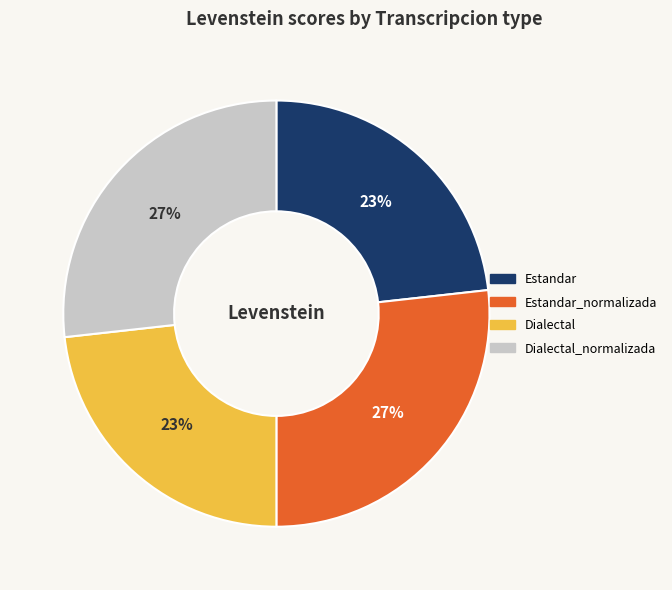

To the nearest percent, what is the average slice percentage?

25%